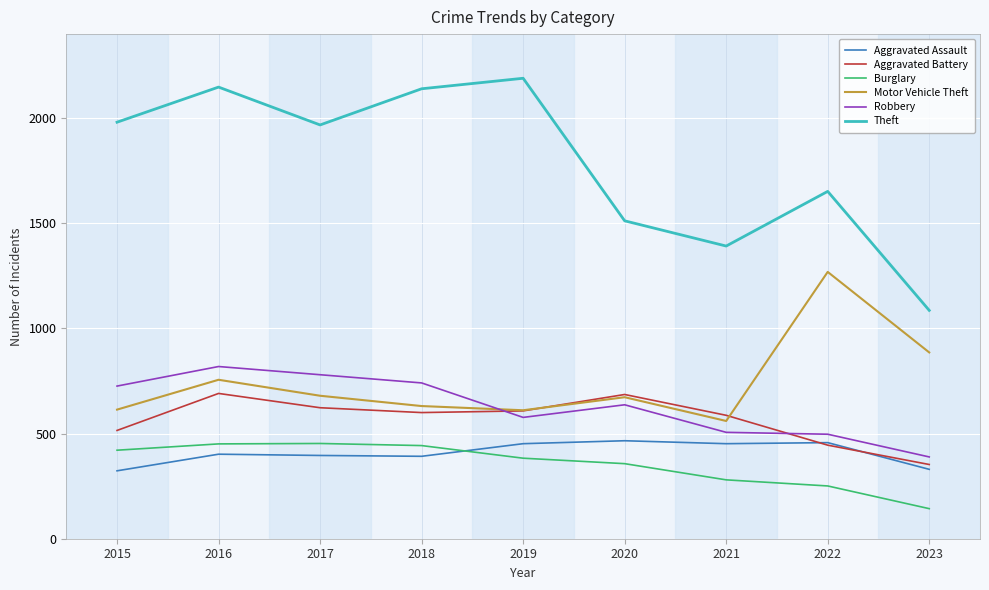

How many times do Robbery and Motor Vehicle Theft cross each other?

1